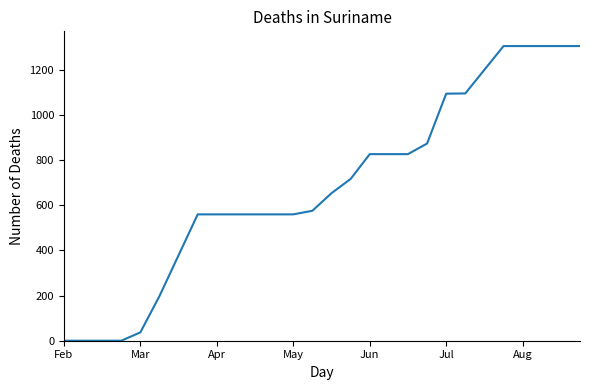

How many lines are shown in the chart?

1